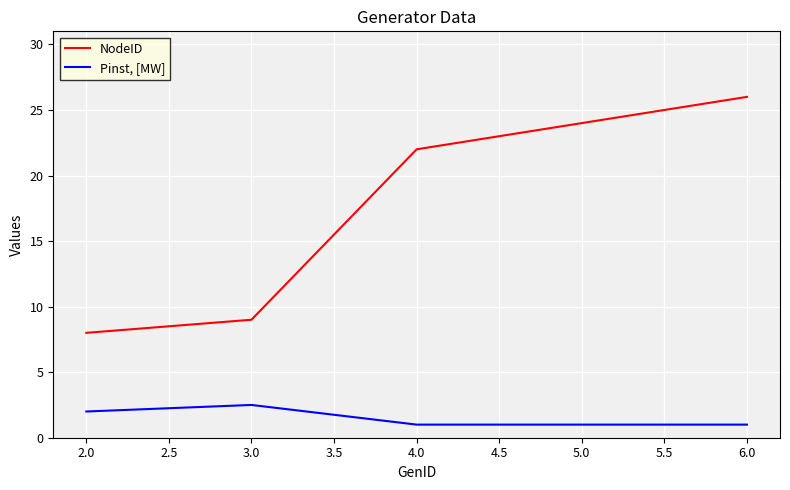

What is the lowest value of the Pinst, [MW] series?

1.0